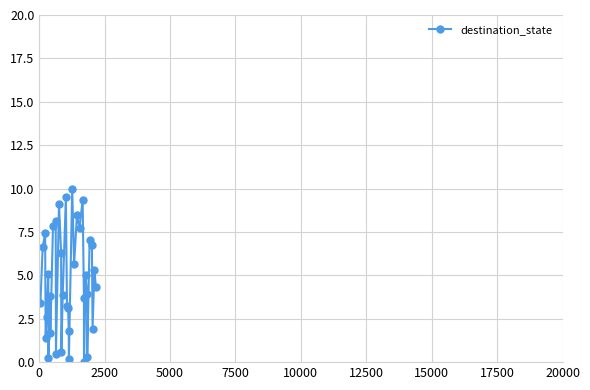

How many distinct data groups are displayed?

1